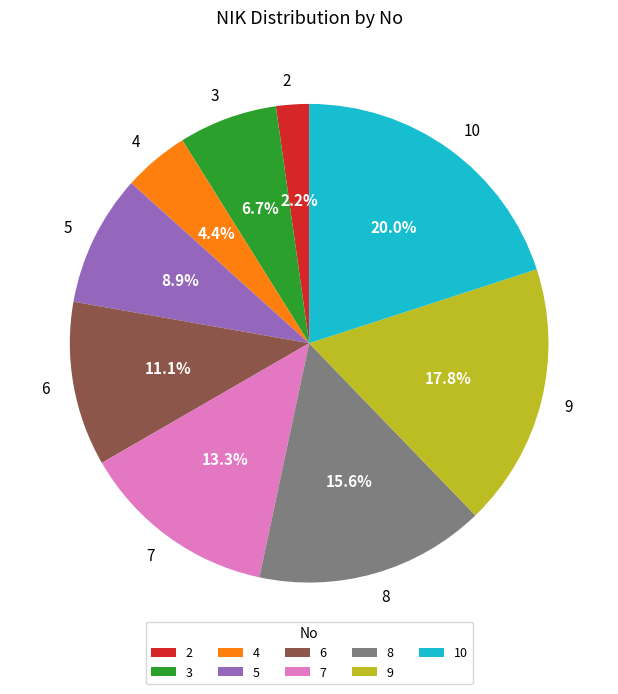

What is the ratio of the value at 7 to the value at 4?

3.0